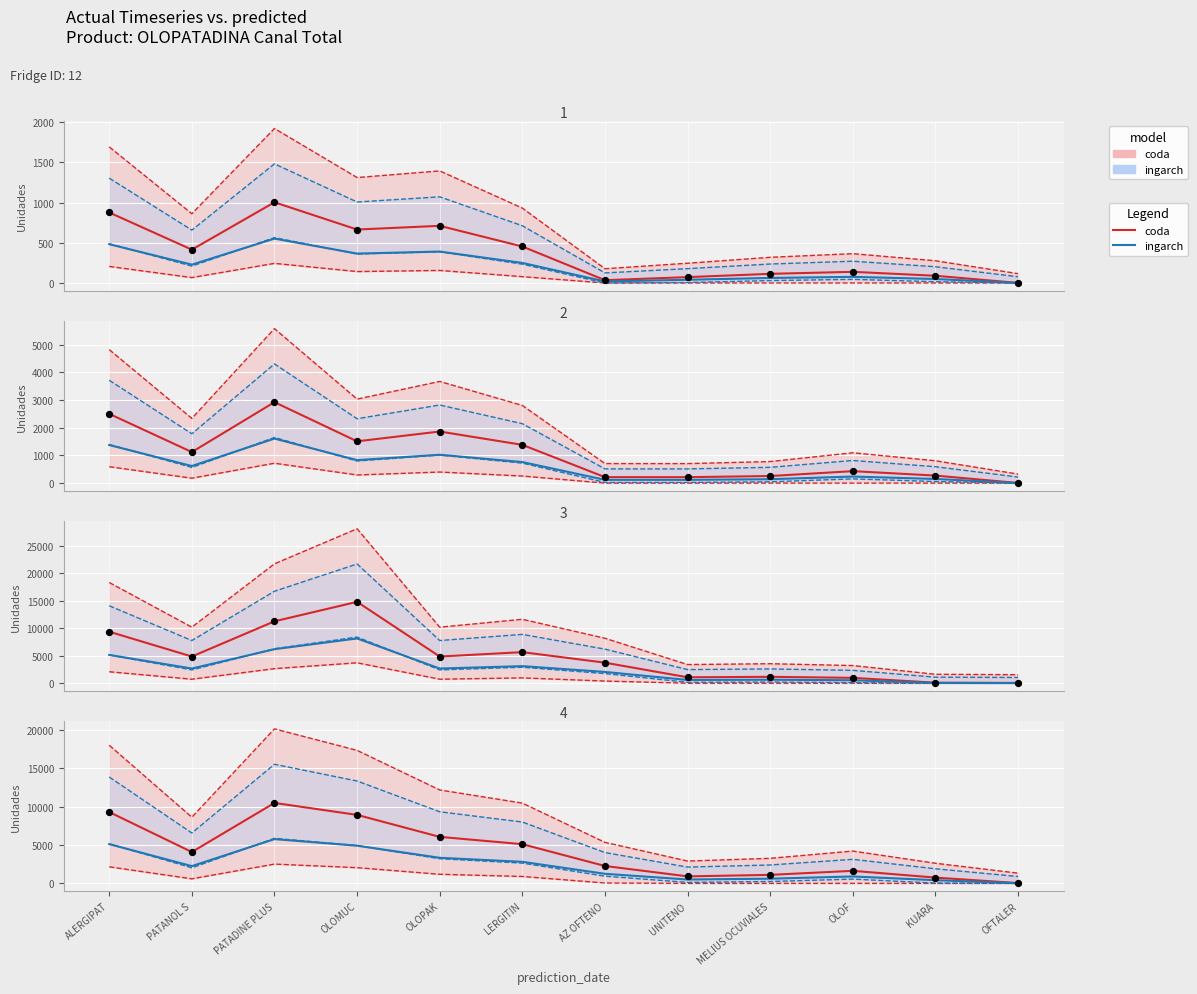

Which series has the widest spread of Y values?

coda